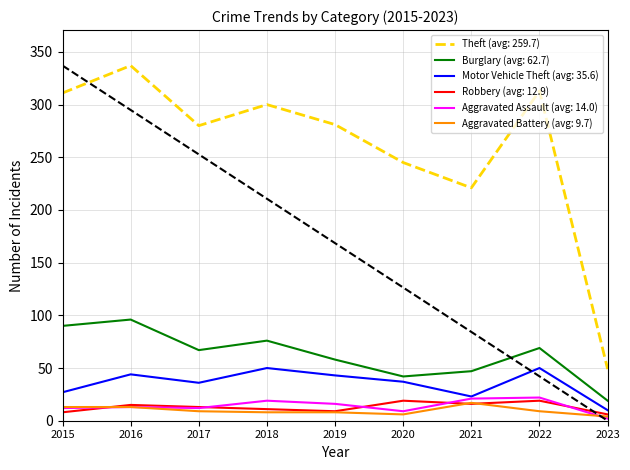

True or false: Burglary has more than 0 points higher than both neighbors.

True